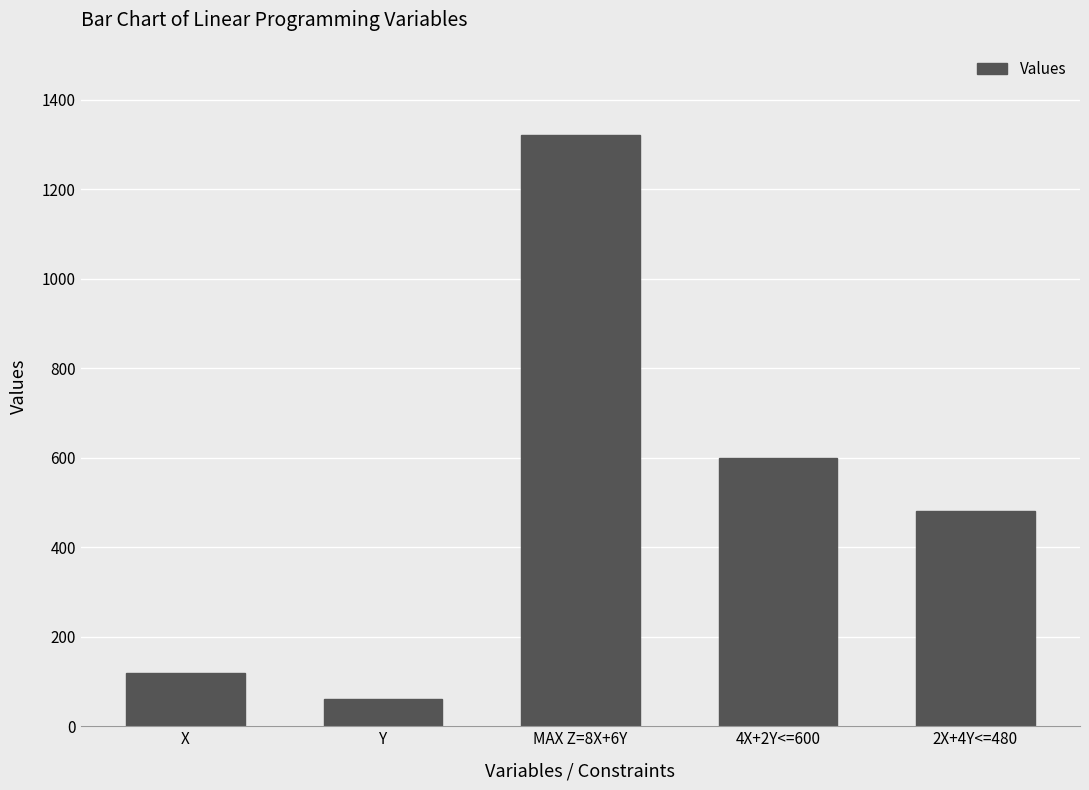

Which label corresponds to the largest value in the chart?

MAX Z=8X+6Y